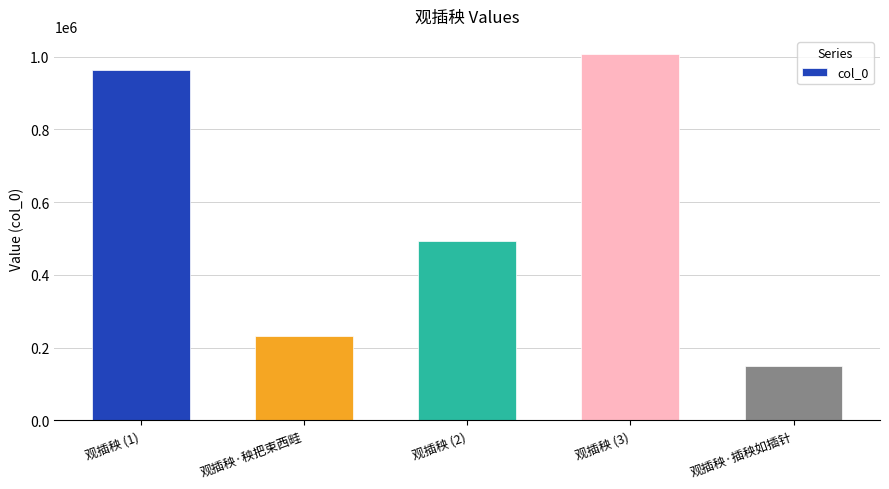

What is the minimum value shown in the chart?

150610